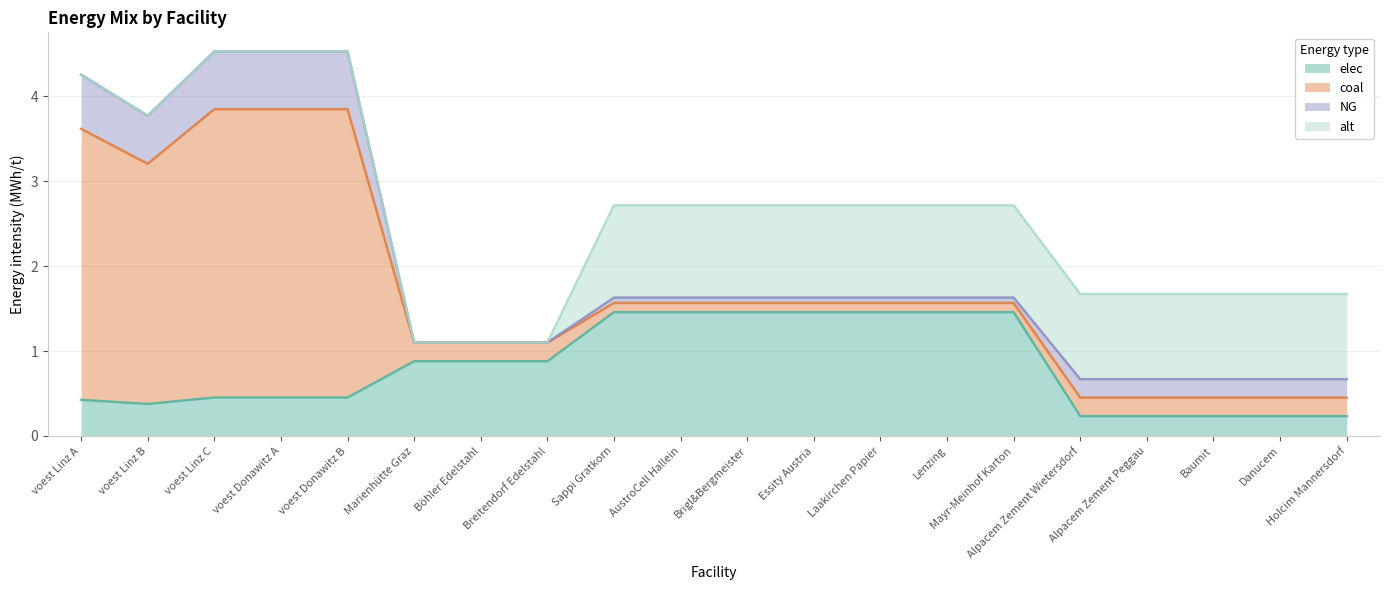

Which series has the largest total across all categories?

coal